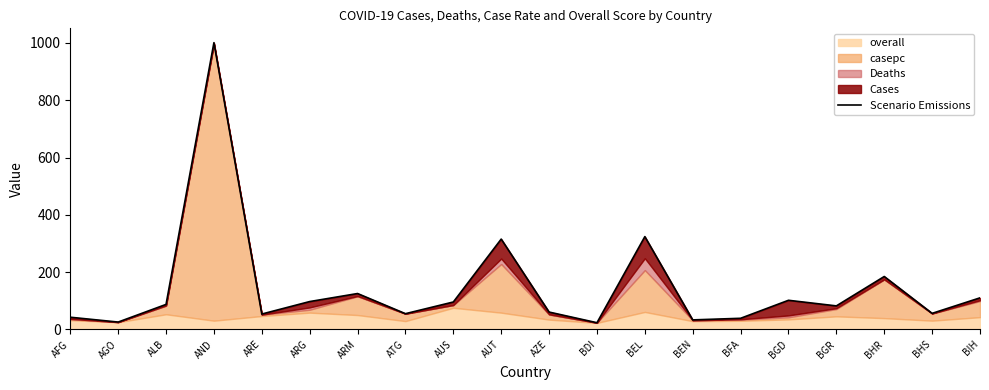

What is the sum of the values at AGO and BGR?

107.8